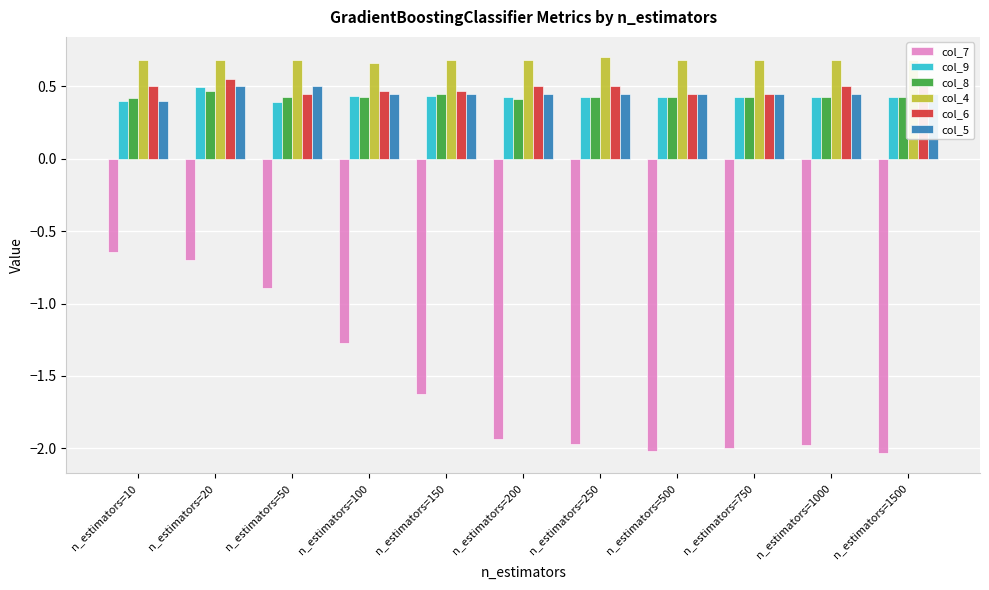

At how many categories does at least one series exceed 0?

11